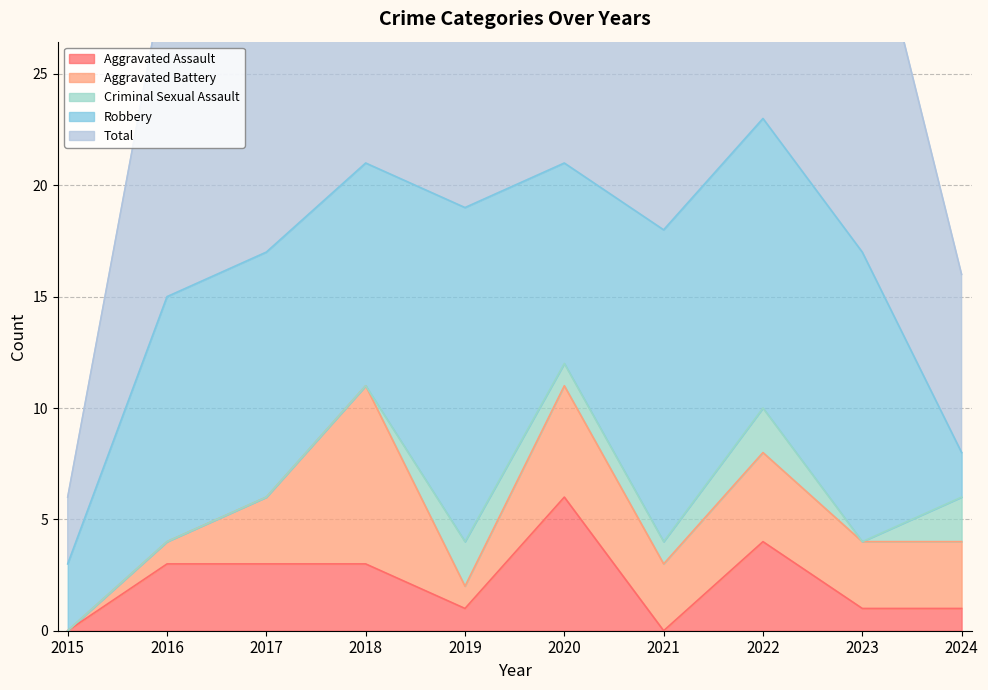

True or false: Aggravated Battery has more than 2 interior local peaks.

True